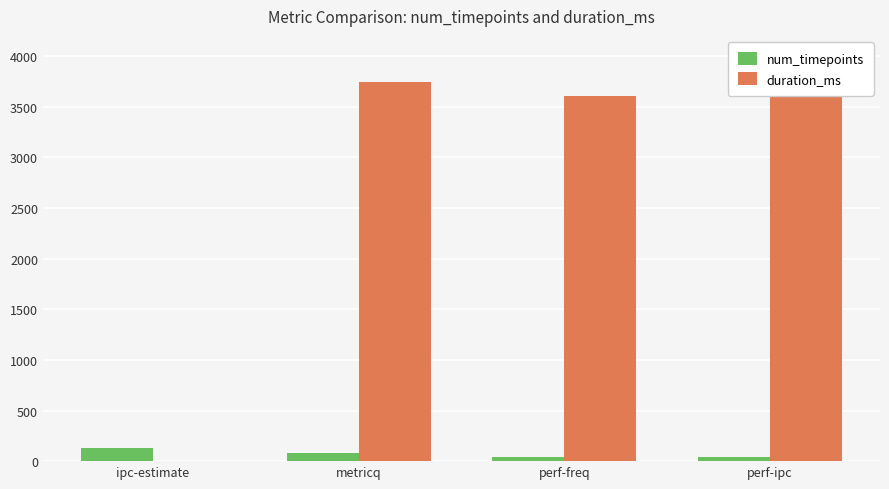

What is the sum of all duration_ms values?

11053